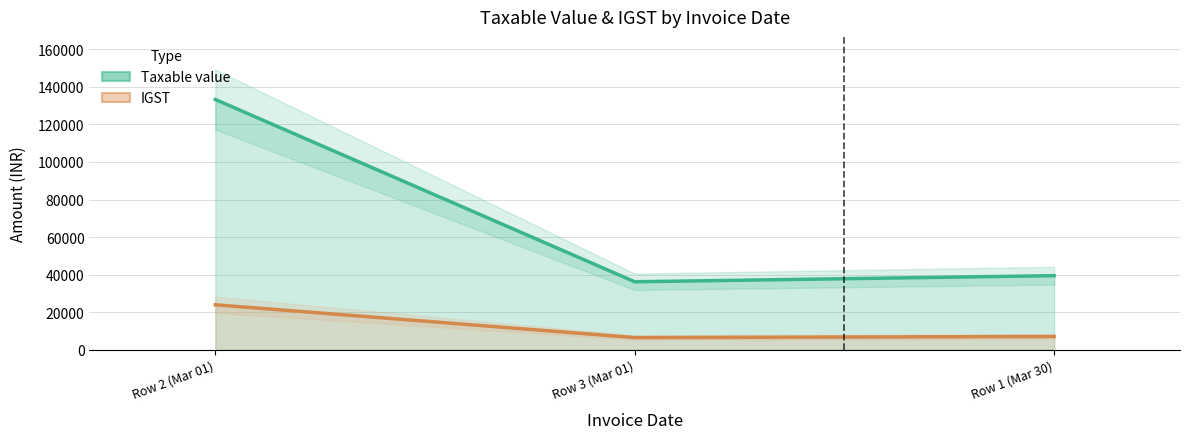

List the series in order of their peak value, highest first.

Taxable value, IGST